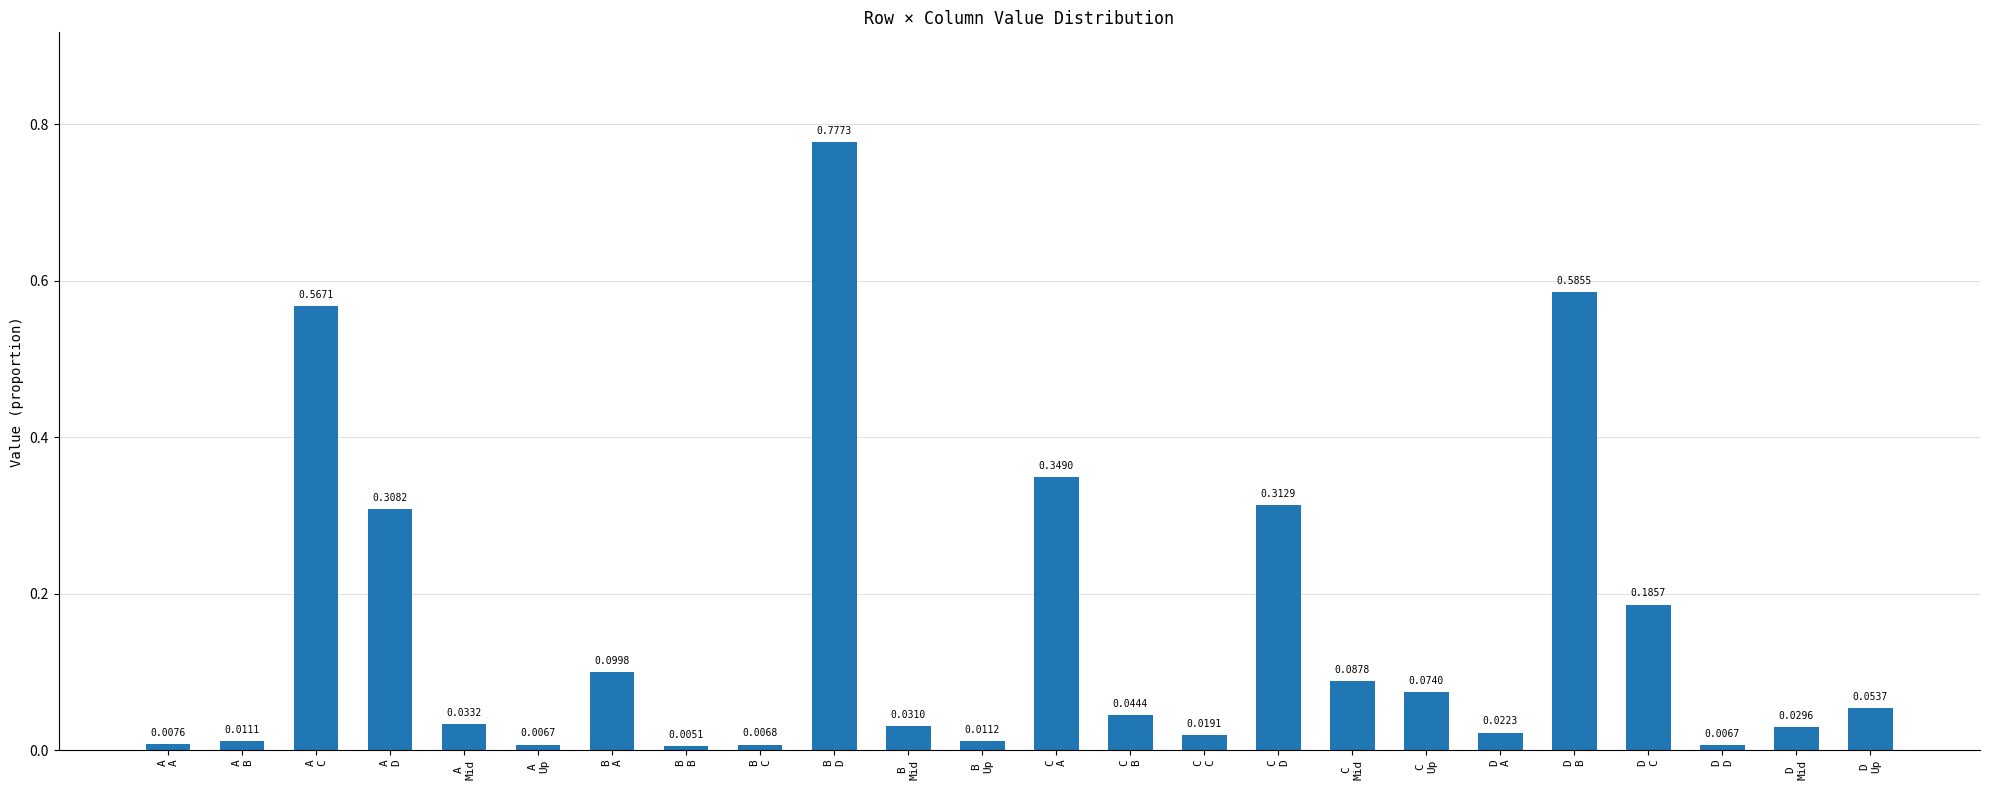

Count the number of data series in this chart.

1